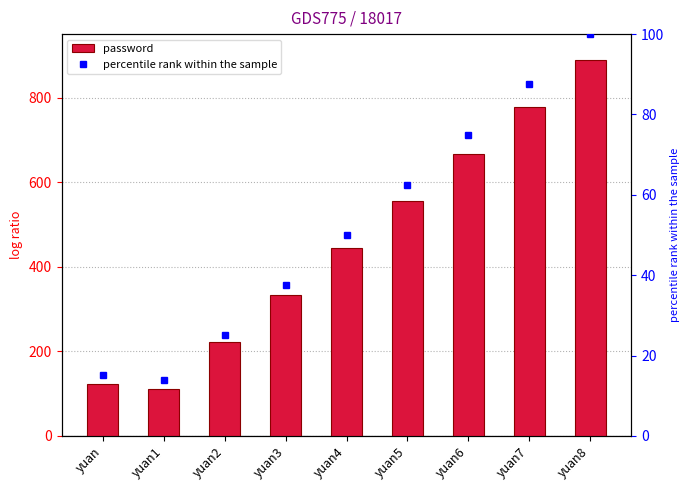

What is the total value across all series at yuan2?

247.0